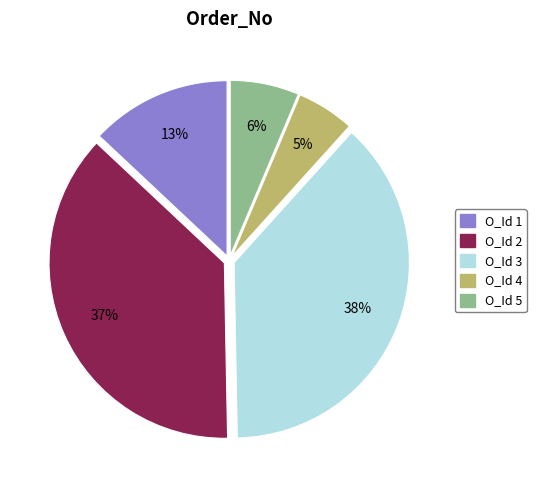

How many segments does this pie chart have?

5